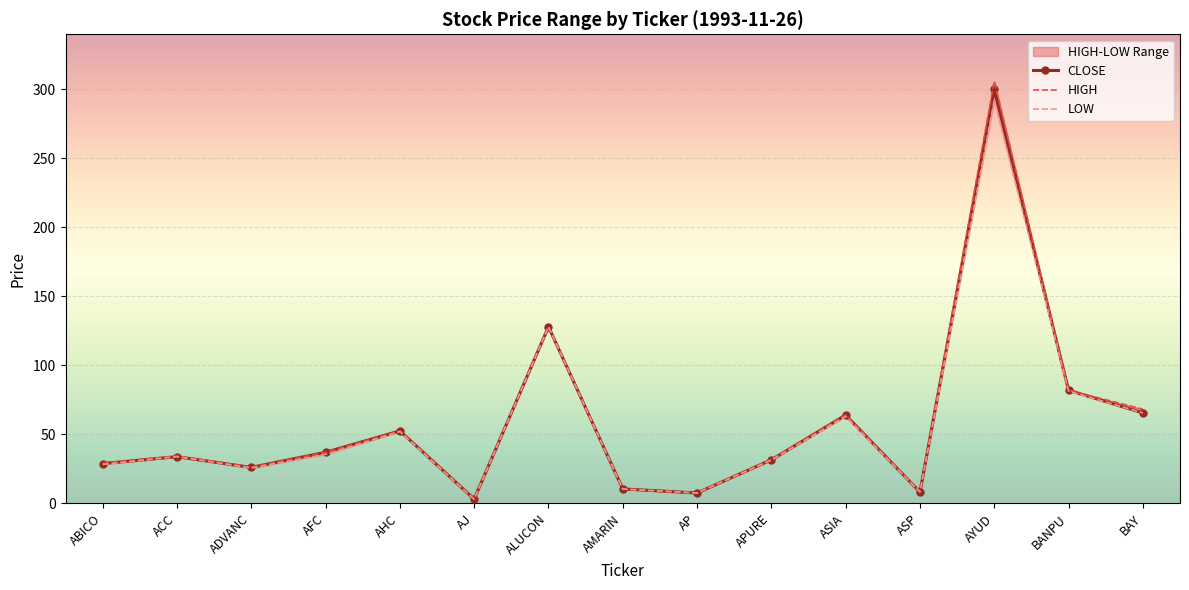

What is the difference between the maximum and minimum values in the LOW series?

289.0